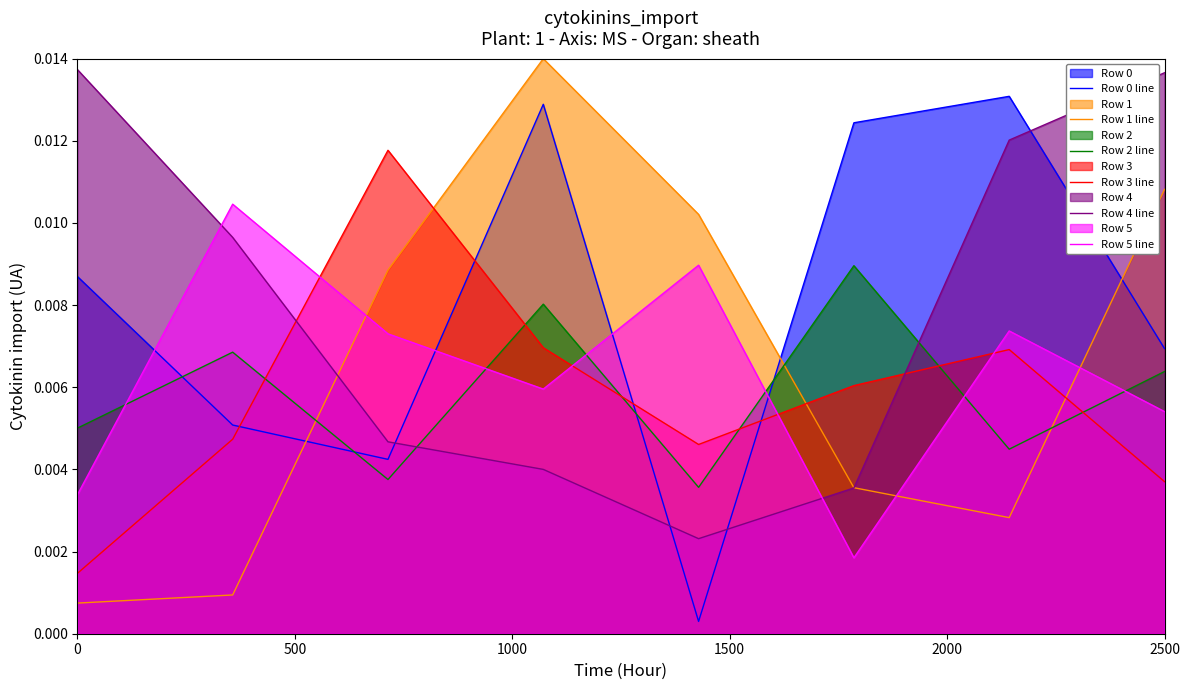

How many lines are shown in the chart?

6